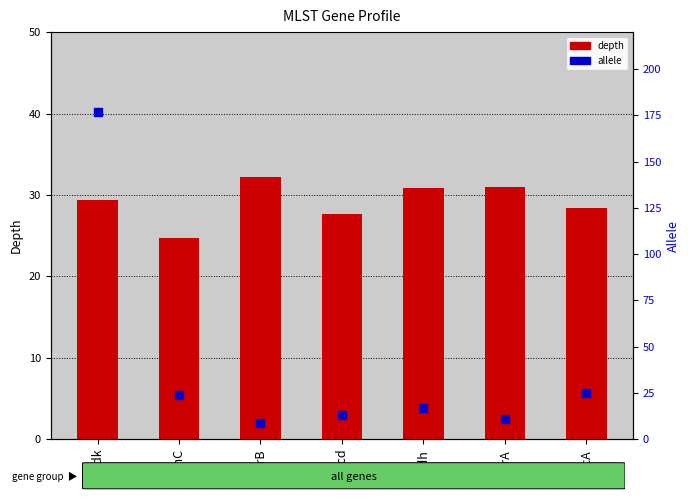

What is the total value across all series at recA?

53.4